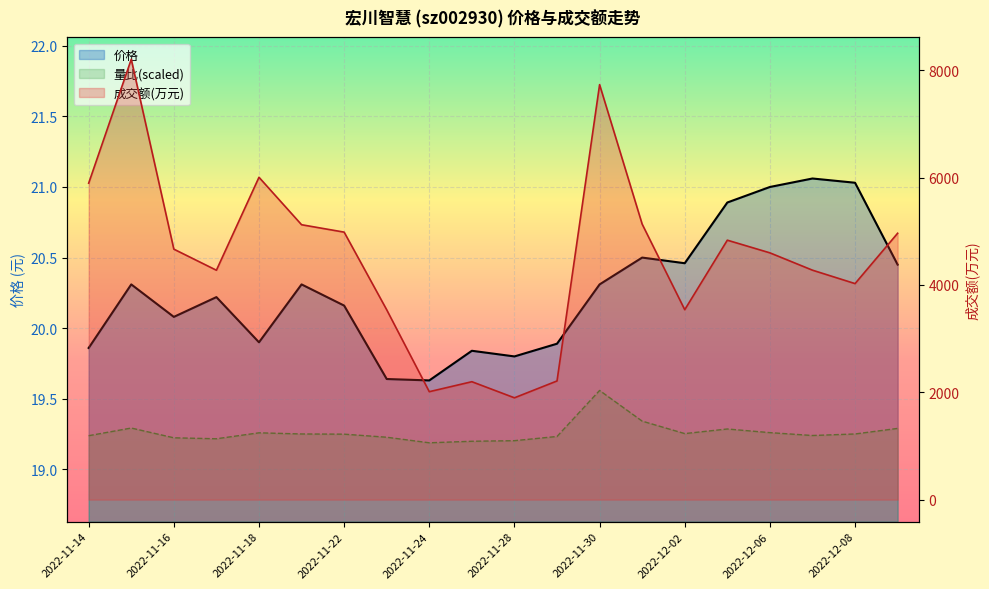

Which series changed the most between 2022-12-01 and 2022-12-05?

成交额(万元)